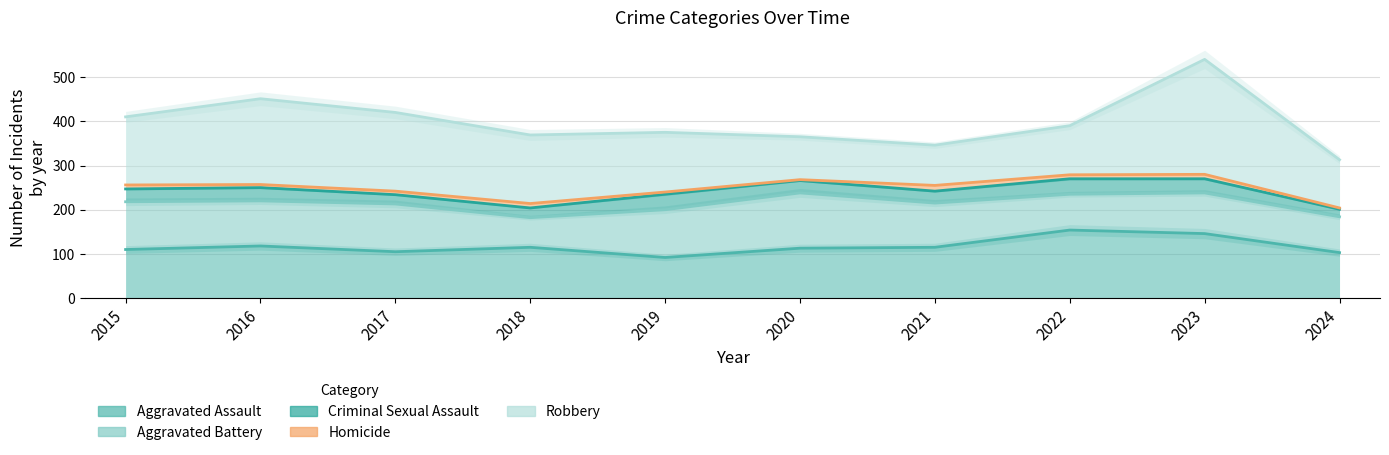

True or false: Criminal Sexual Assault and Aggravated Battery intersect in this chart.

False